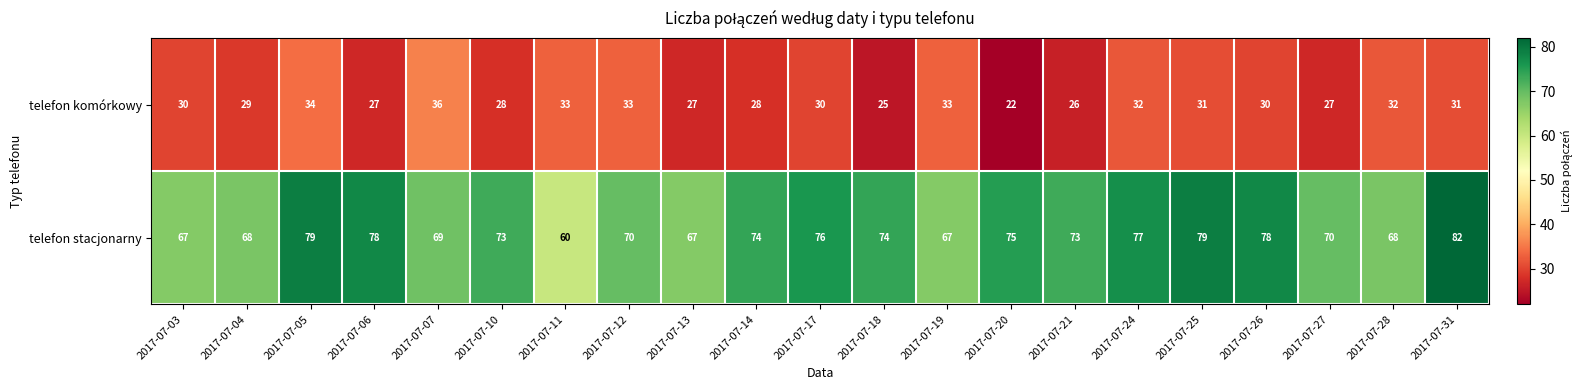

Which series has the largest total across all categories?

telefon stacjonarny